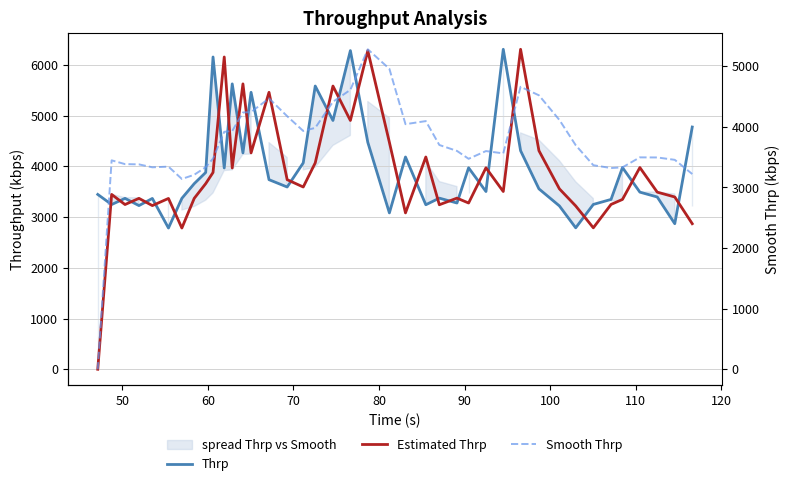

Where is the first local maximum for Smooth Thrp?

50